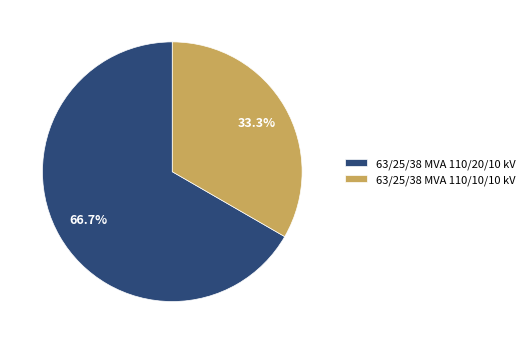

Rank the categories by value from highest to lowest.

63/25/38 MVA 110/20/10 kV, 63/25/38 MVA 110/10/10 kV